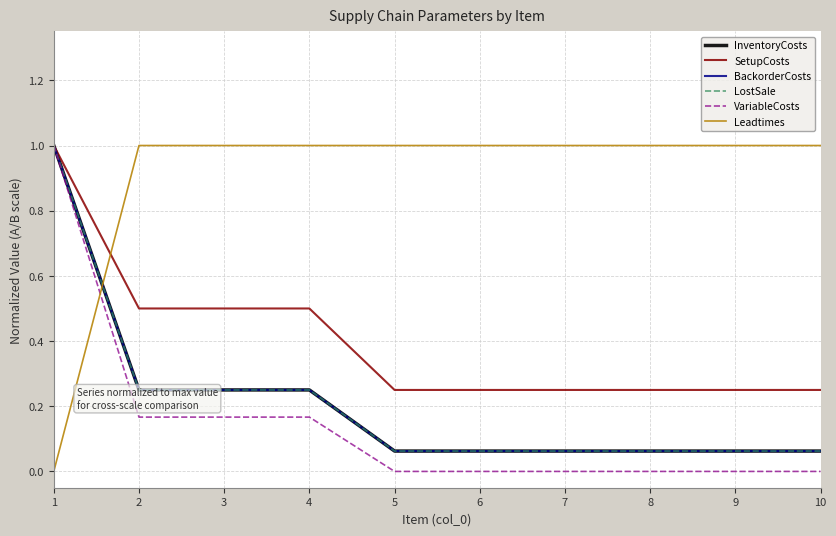

The SetupCosts series shows 0.4 at 7. True or false?

False